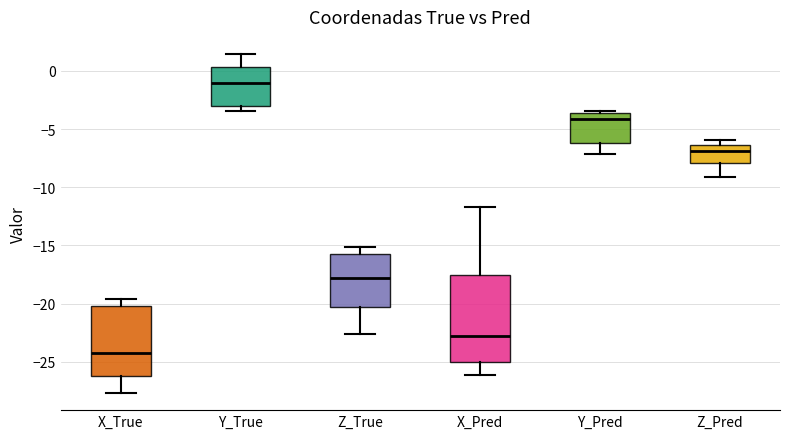

Comparing the boxes themselves (not the whiskers), which one is the tallest?

X_Pred